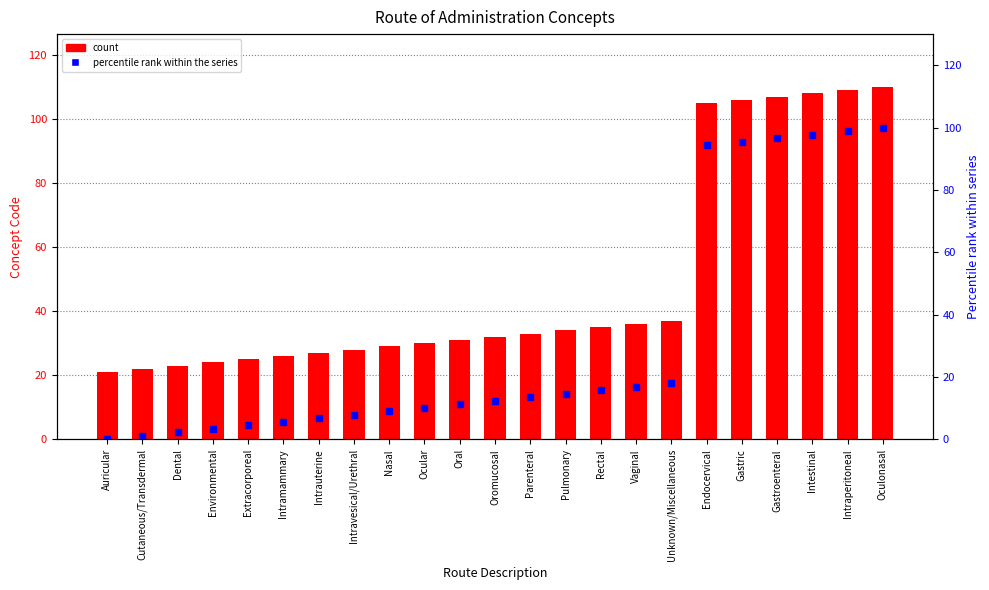

How many values in the Concept Code series are below 32?

11